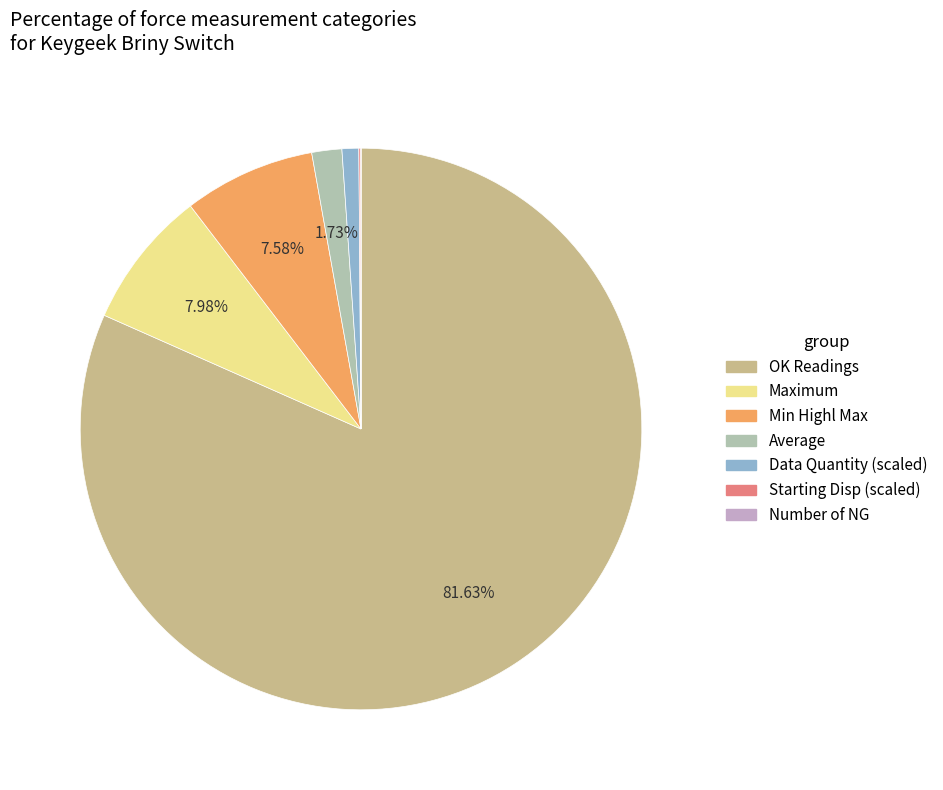

Between OK Readings and Min Highl Max, which is larger?

OK Readings